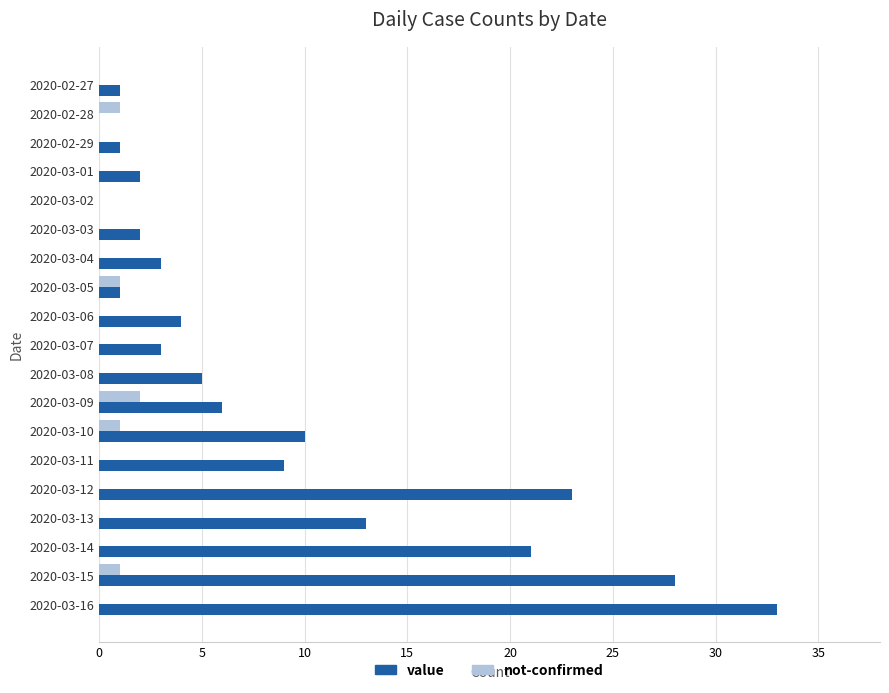

What is the highest value of the value series?

33